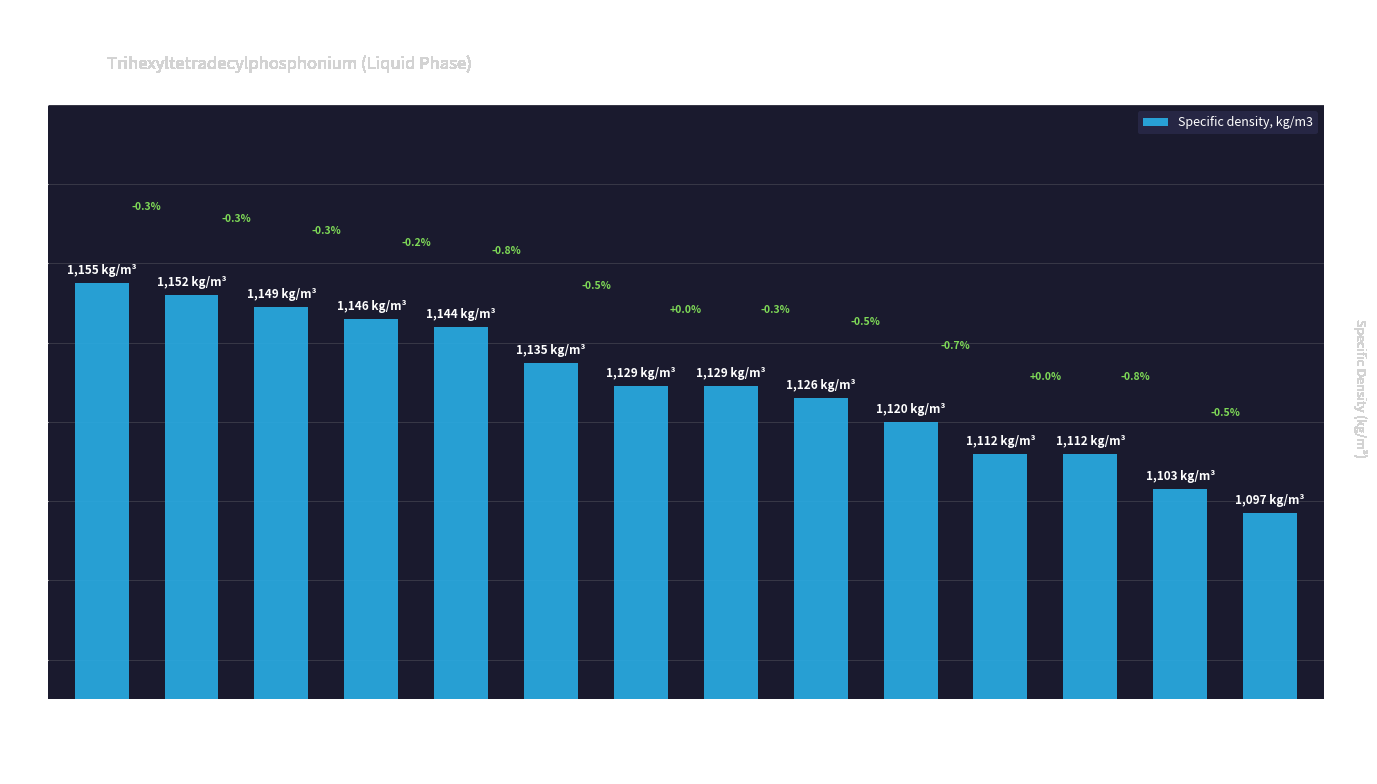

What is the approximate value at 327.9 K?

1129